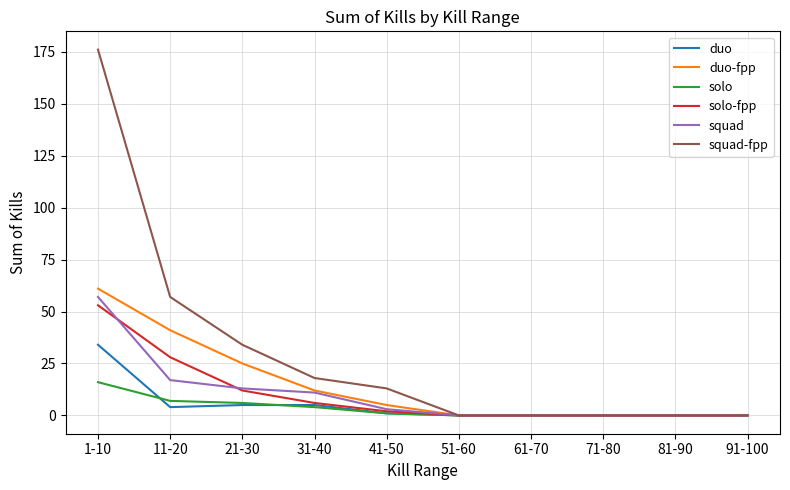

At which label is duo-fpp closest to 30?

21-30